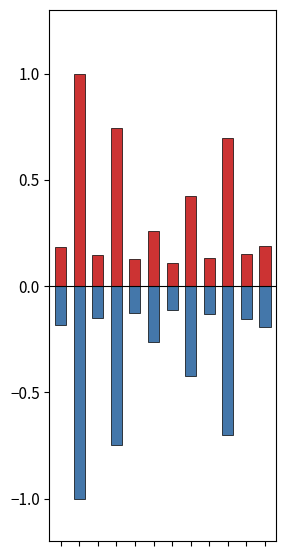

Reading right to left, transcribe all the data shown in this chart.

RLE: 0.2	0.2	0.7	0.1	0.4	0.1	0.3	0.1	0.7	0.1	1.0	0.2
Minimo: -0.2	-0.2	-0.7	-0.1	-0.4	-0.1	-0.3	-0.1	-0.7	-0.1	-1.0	-0.2